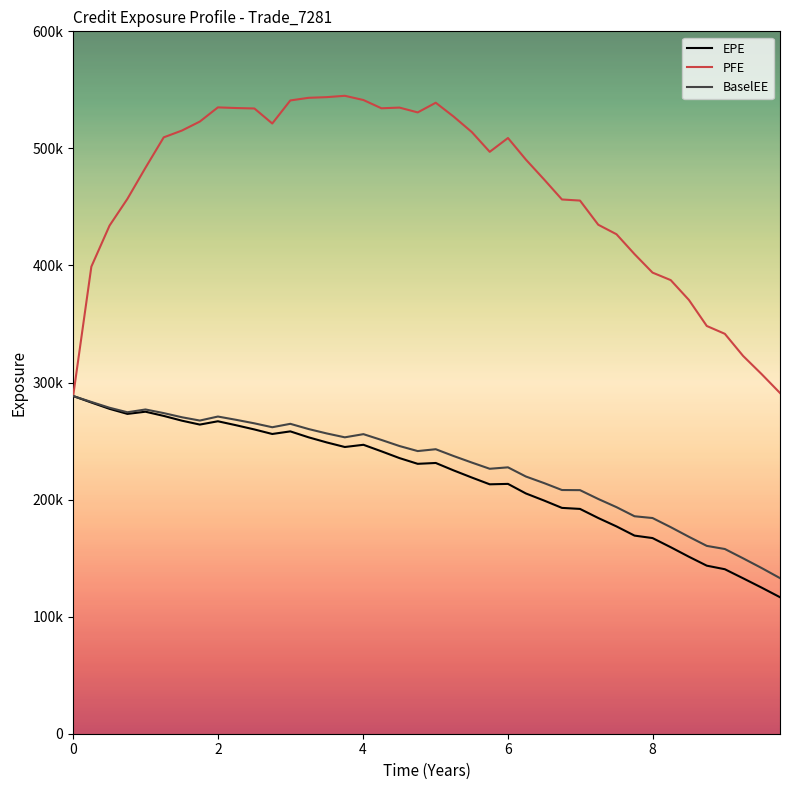

What is the minimum value for EPE?

116604